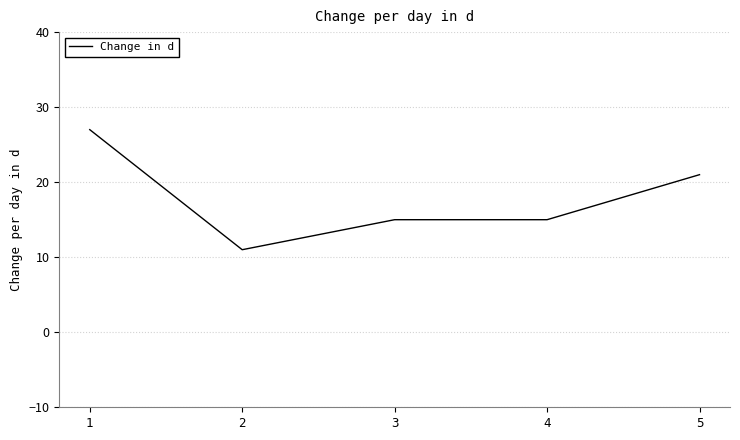

What is the difference between the values at 2 and 1?

16